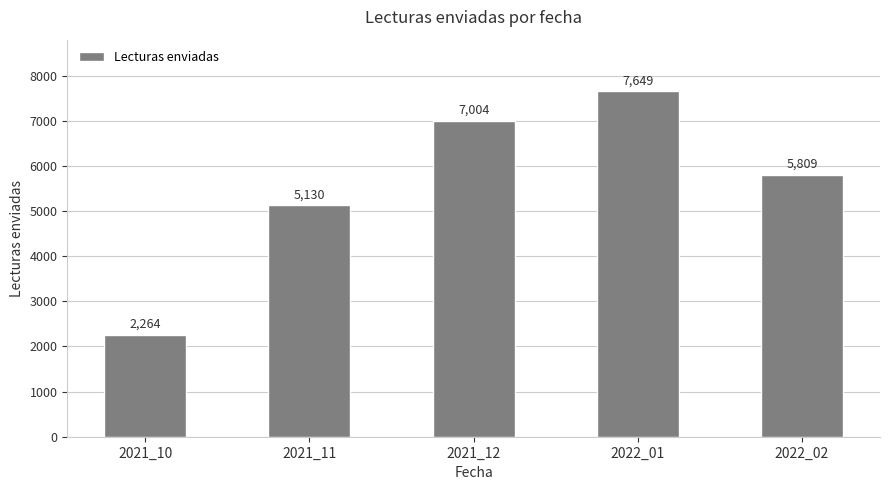

Count the values in the range 5130 to 7004.

3